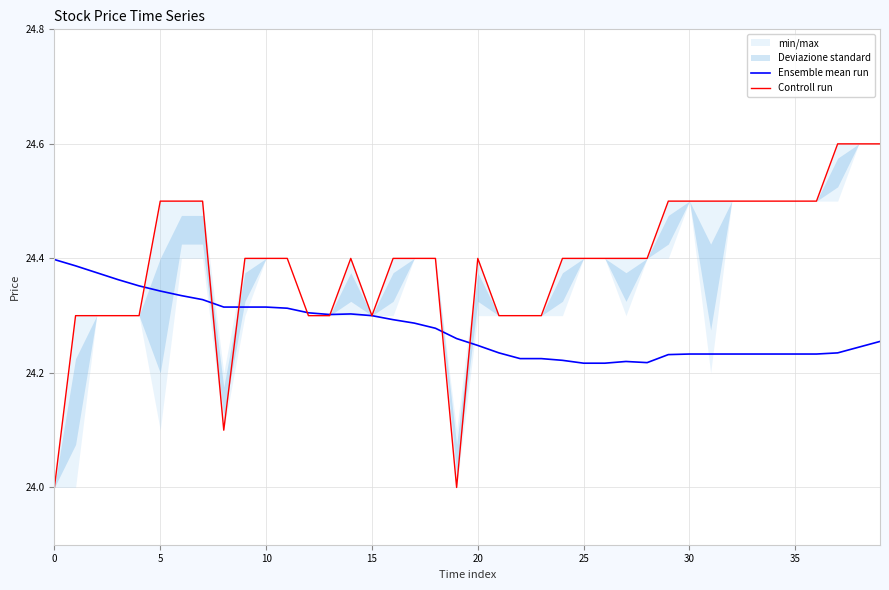

True or false: Controll run and Ensemble mean run cross at least once.

True